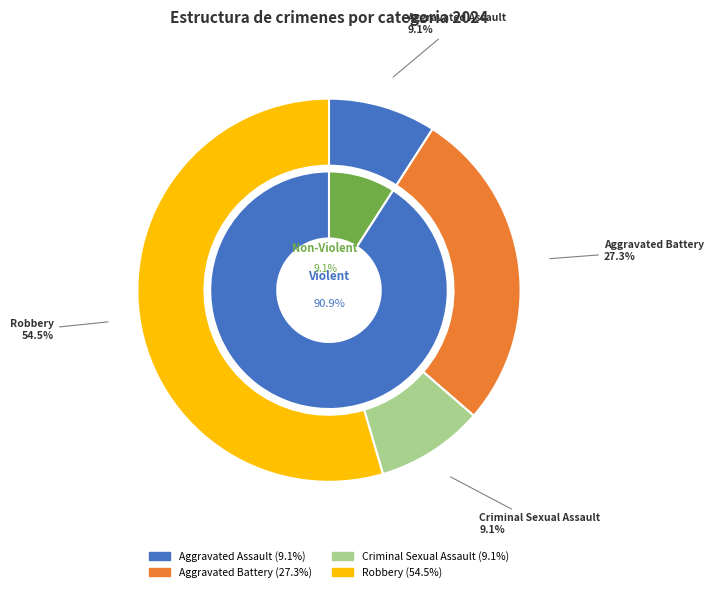

Is it true that Criminal Sexual Assault is 9% of the pie?

True